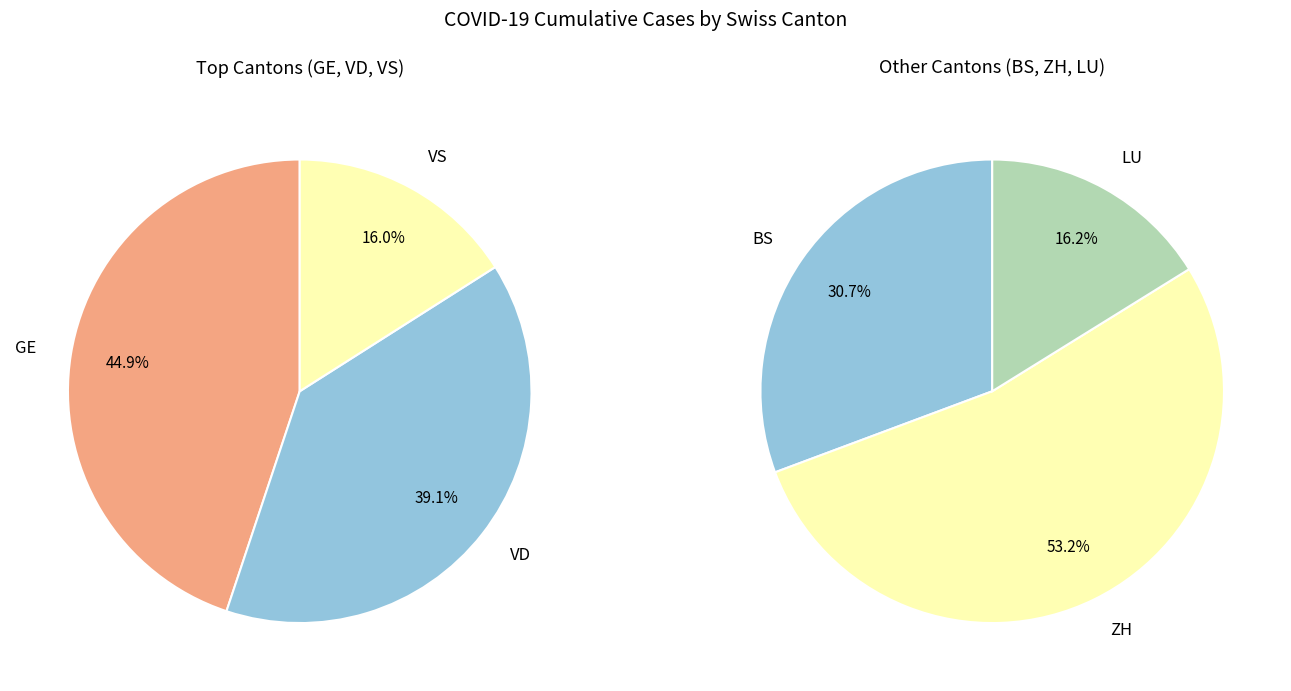

What percentage is NOT represented by 33?

93.3%